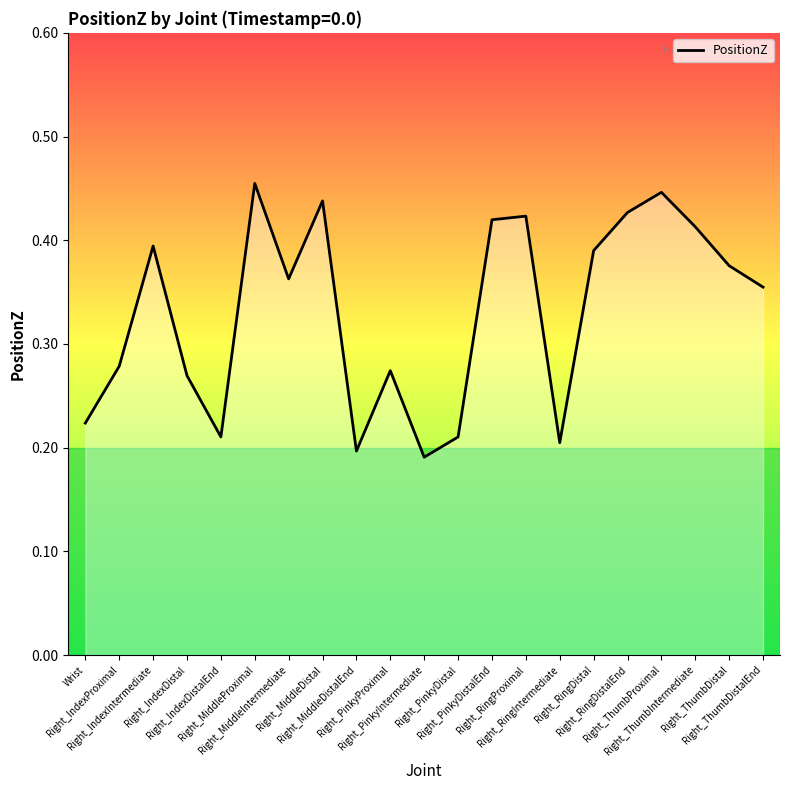

What is the label of the 8th point from the left?

Right_MiddleDistal